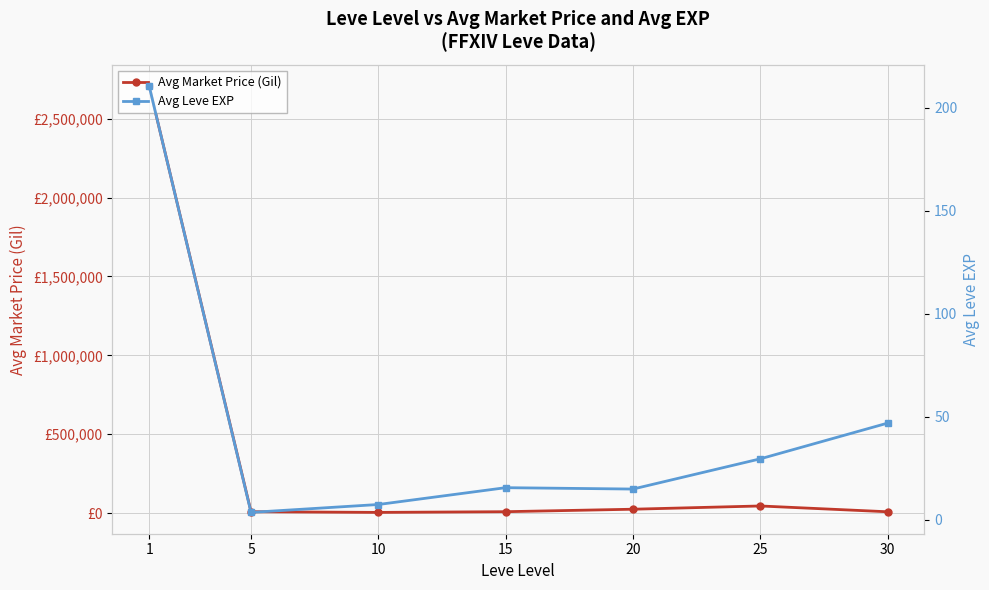

Rank the series at 30 from lowest to highest value.

Avg Leve EXP, Avg Market Price (Gil)